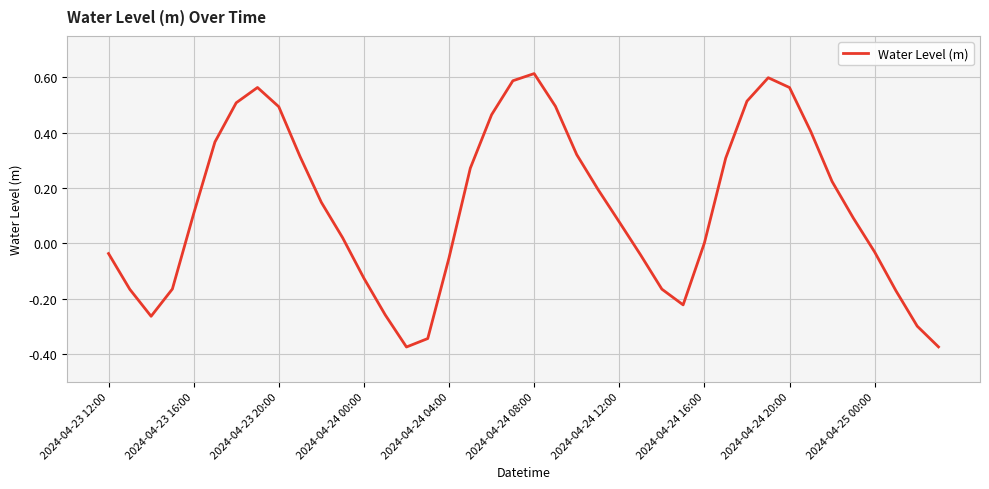

Does the chart display data point markers on the line(s)?

No